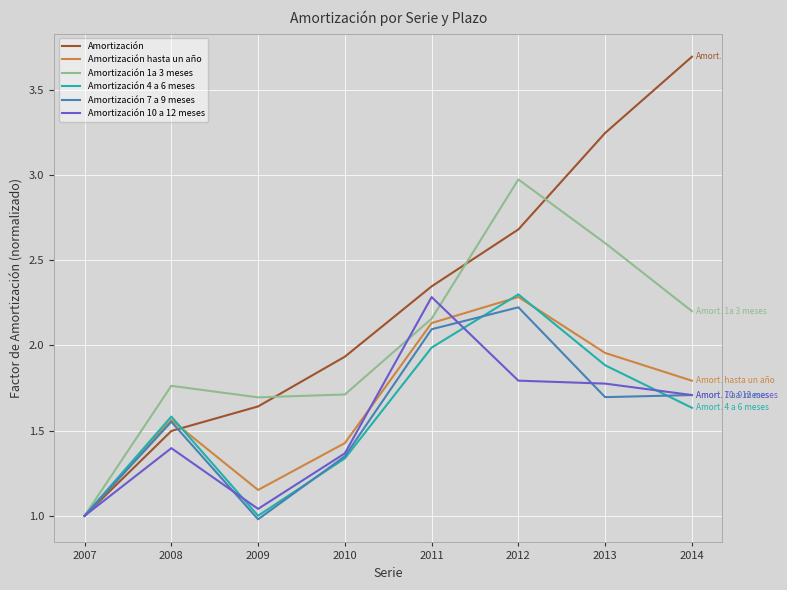

Which series has the largest total across all categories?

Amortización